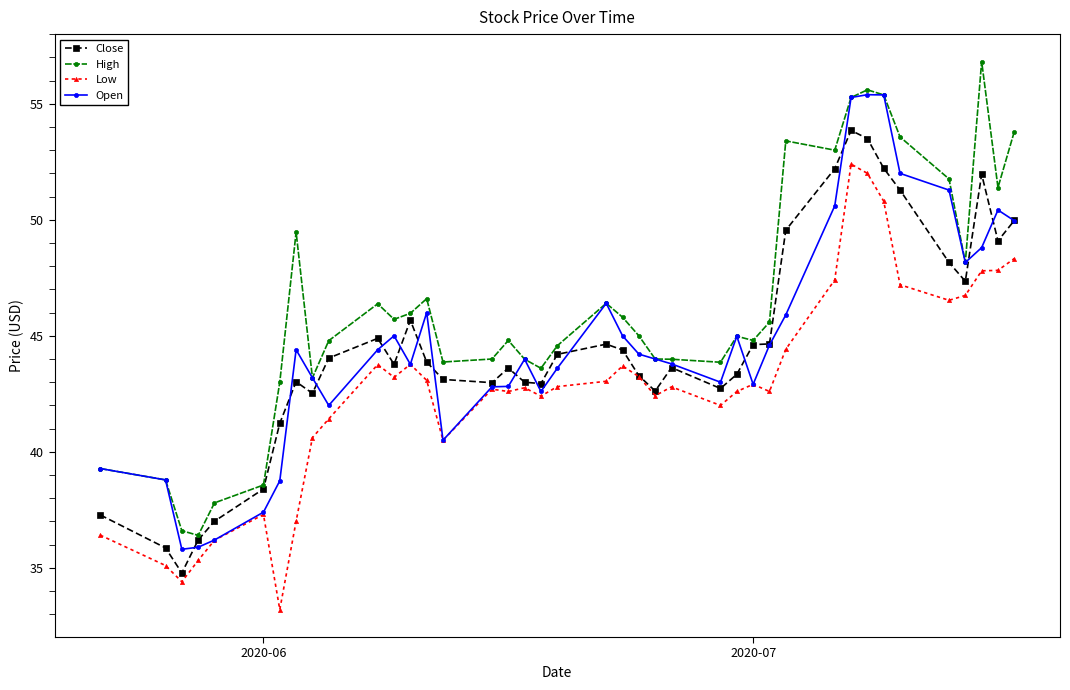

List the series in order of their peak value, lowest first.

Low, Close, Open, High